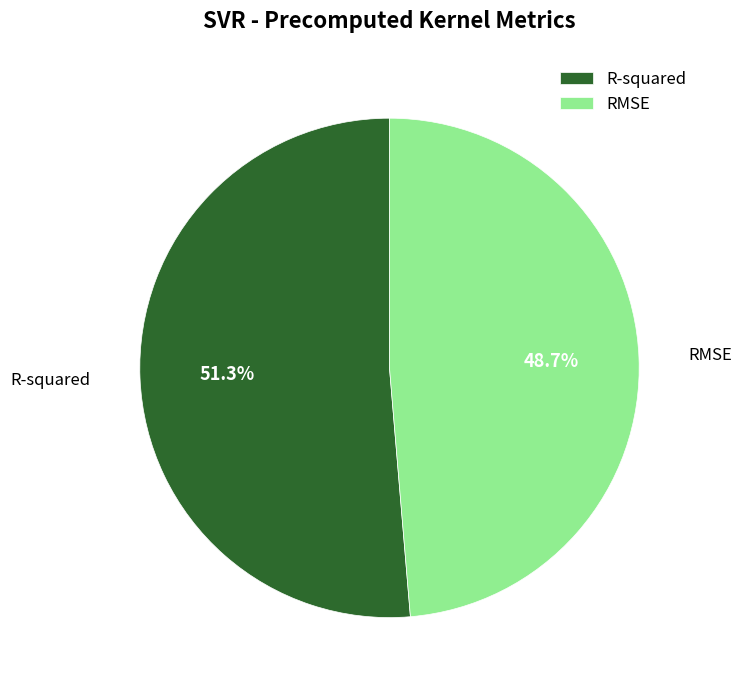

To the nearest percent, what is the difference between the largest and smallest slice percentages?

3%